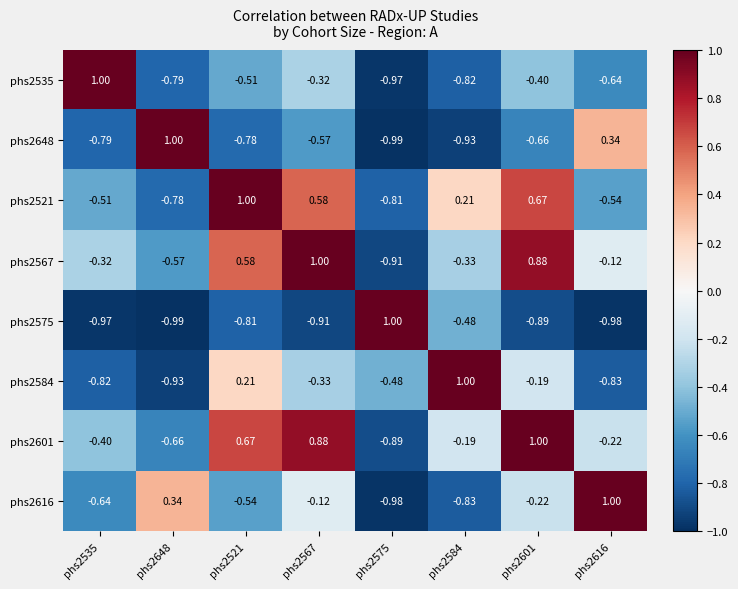

At how many categories does at least one series exceed 0?

8